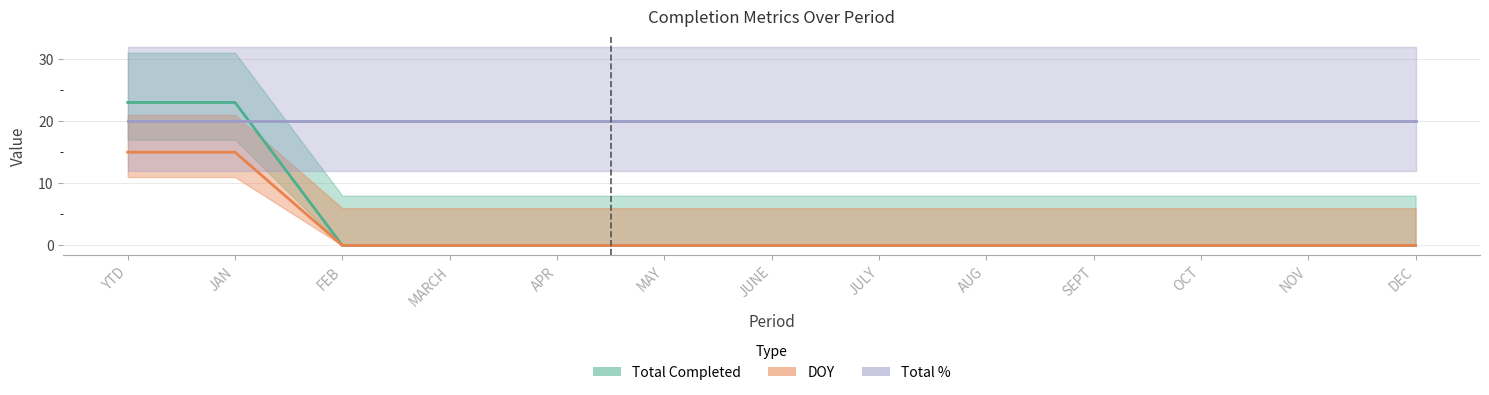

True or false: DOY and Total Completed cross at least once.

False